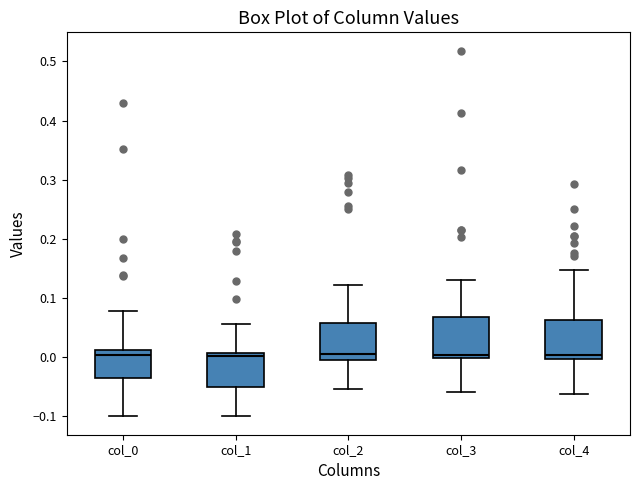

Reading left to right, read every box against the y-axis: the position of its median line, the range the box covers, and the ends of its whiskers. The values are not printed on the chart, so give them approximately, as read against the axis.

col_0: median 0.00, box -0.04 to 0.01, whiskers -0.10 to 0.08
col_1: median 0.00, box -0.05 to 0.01, whiskers -0.10 to 0.06
col_2: median 0.01, box 0.00 to 0.06, whiskers -0.05 to 0.12
col_3: median 0.00 (just above the box's lower edge), box 0.00 to 0.07, whiskers -0.06 to 0.13
col_4: median 0.00 (just above the box's lower edge), box 0.00 to 0.06, whiskers -0.06 to 0.15